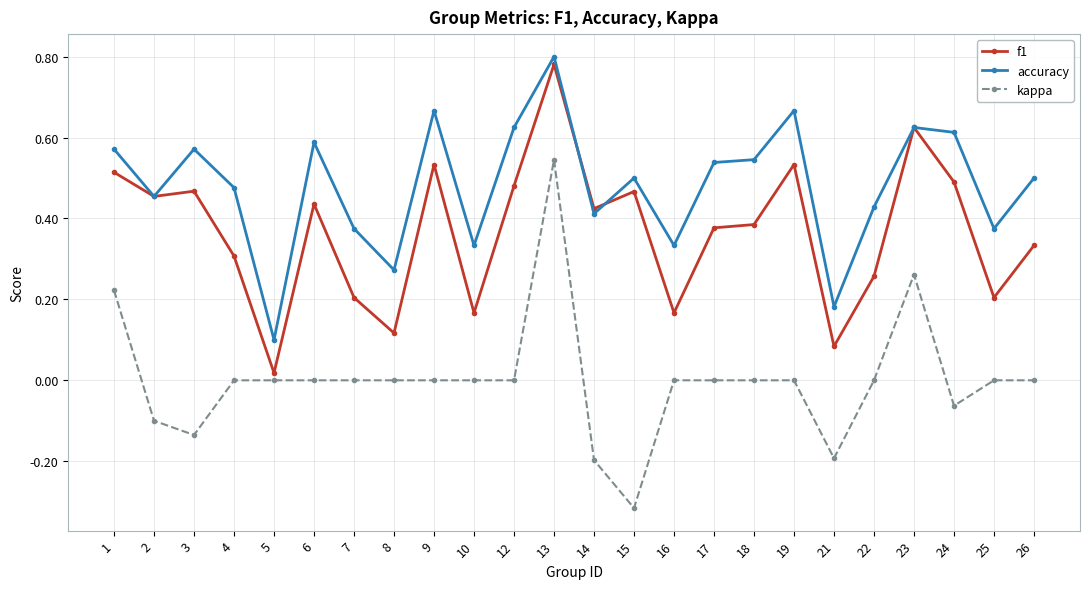

True or false: f1 and kappa intersect in this chart.

False